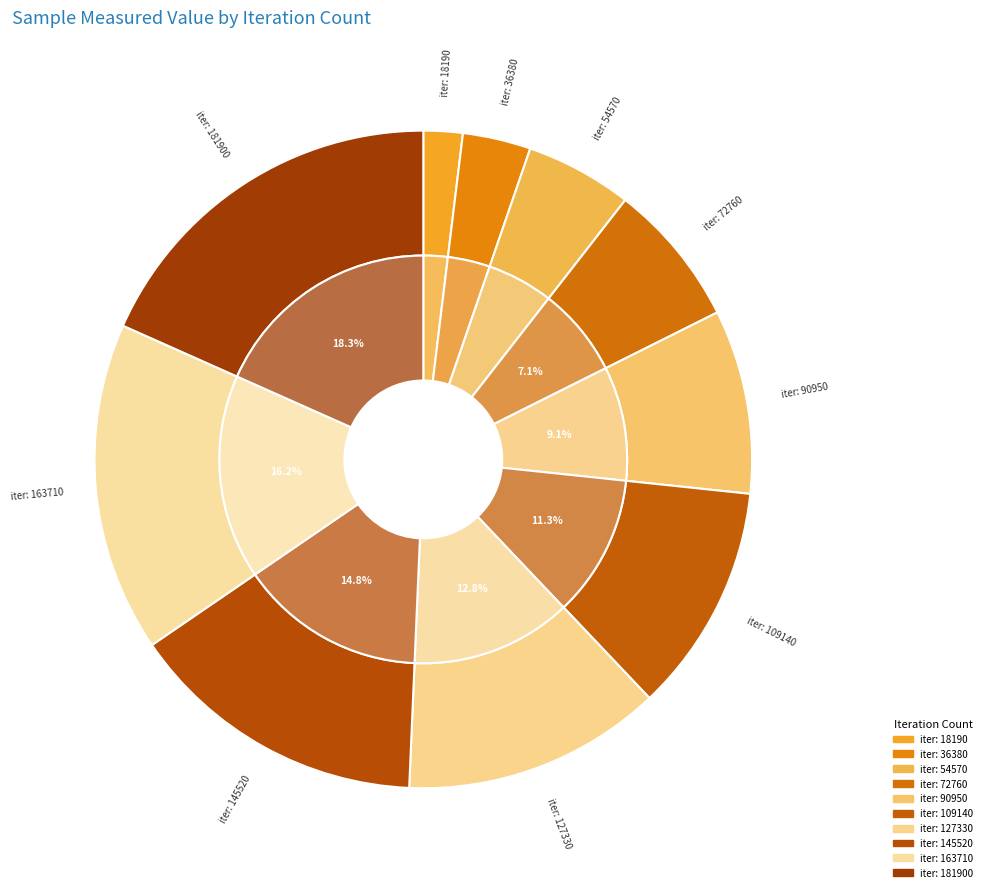

What percentage is the 109140 slice, to the nearest percent?

11%